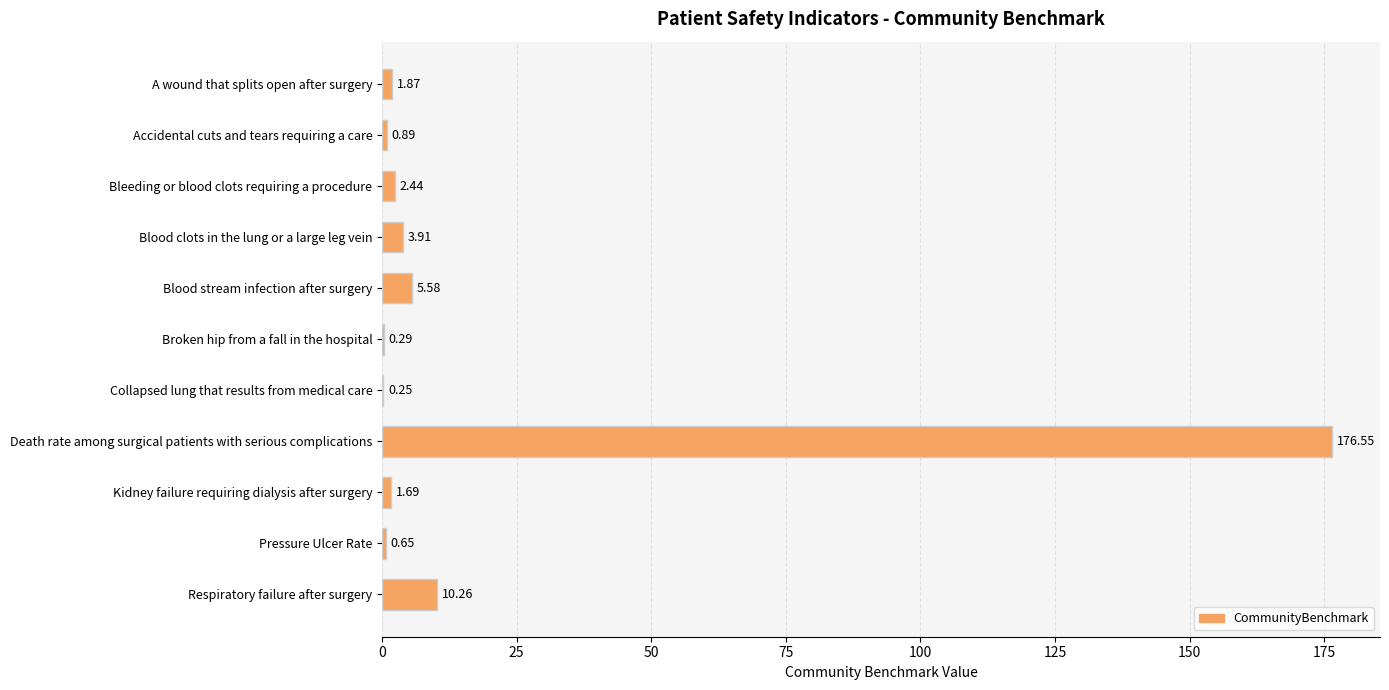

What is the change in value from Accidental cuts and tears requiring a care to Broken hip from a fall in the hospital?

-0.6